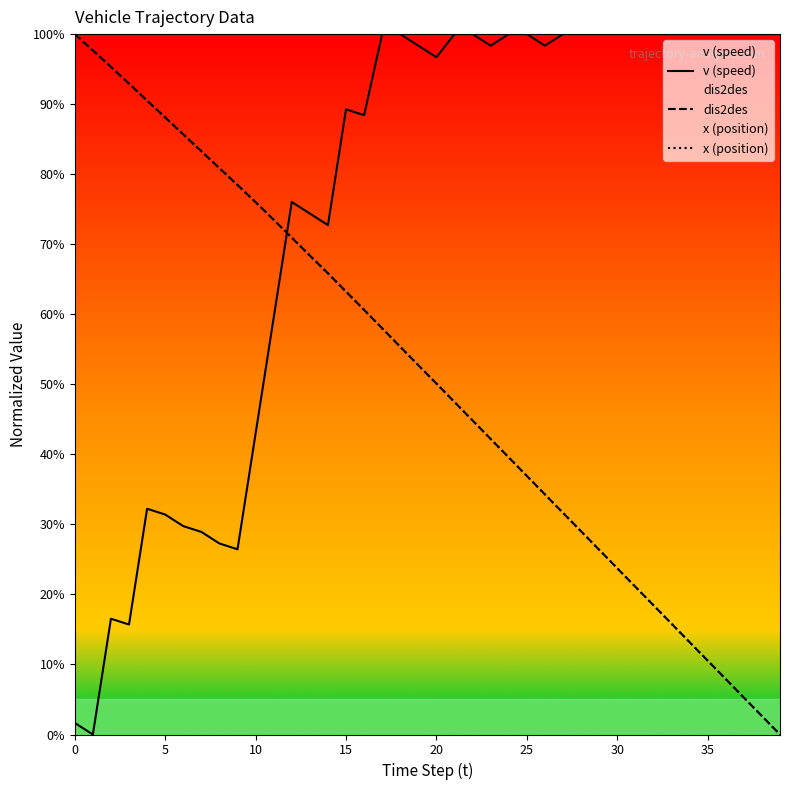

Is it true that v (speed) equals 31.2 at 11?

False